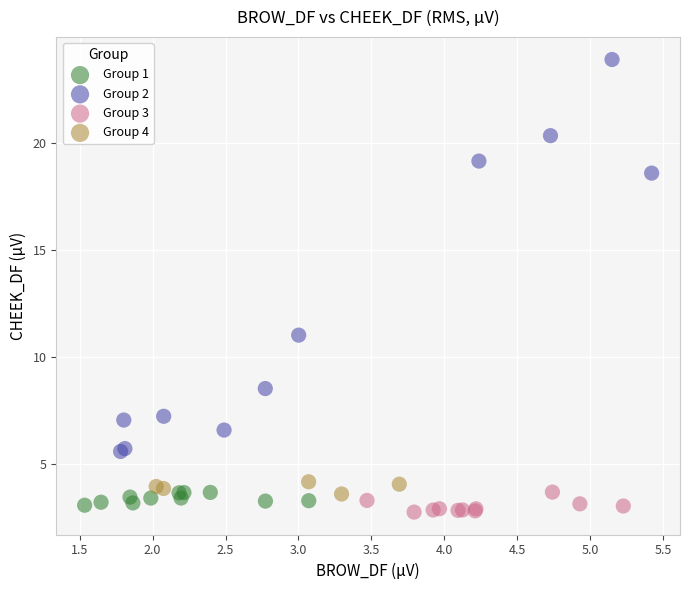

Which series contains the highest Y value?

Group 2